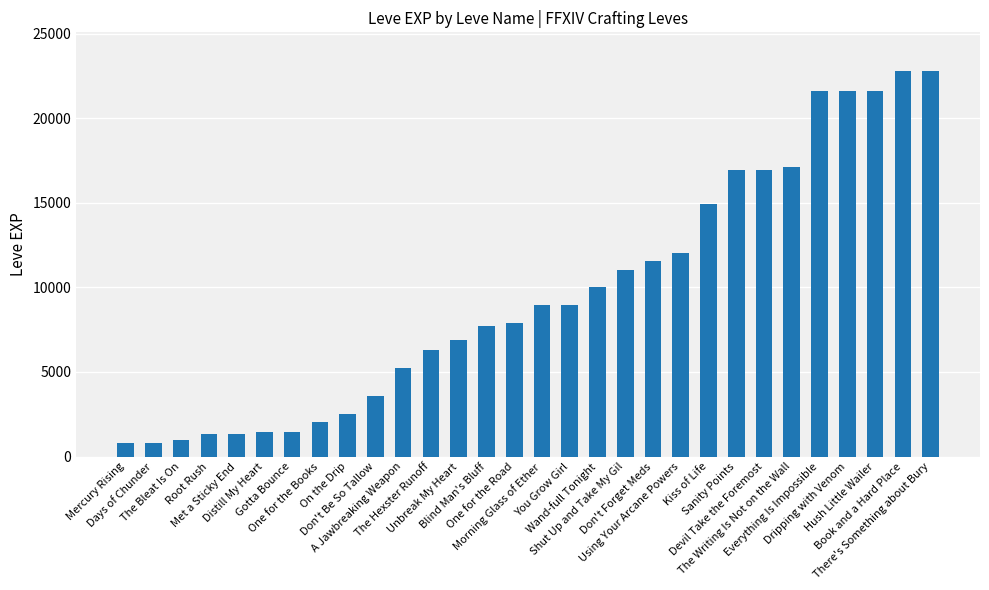

What is the smallest value displayed?

800